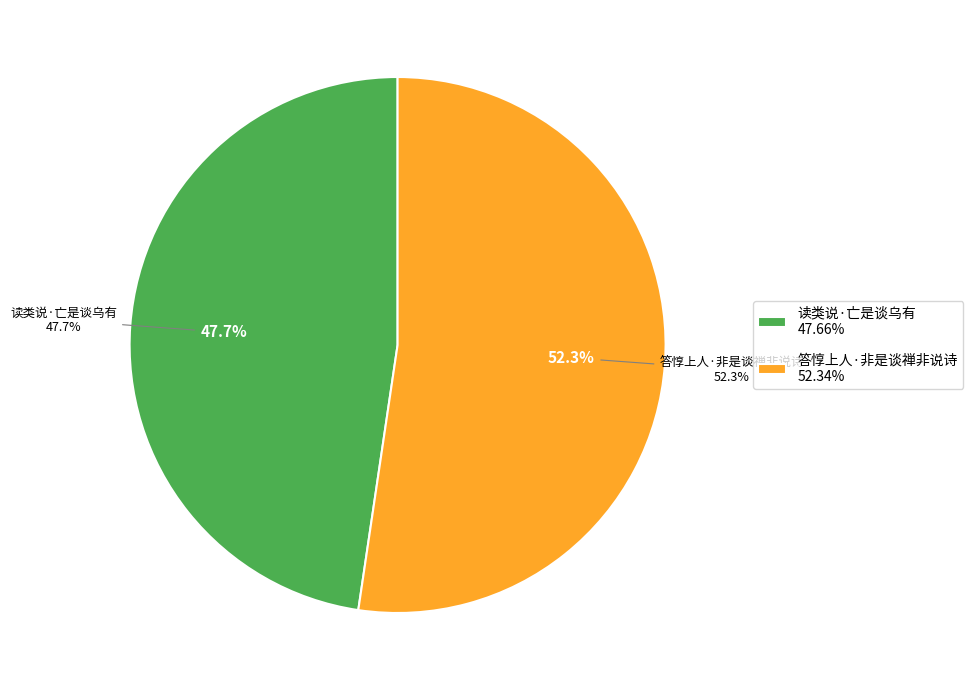

Is there a majority slice in this chart?

Yes